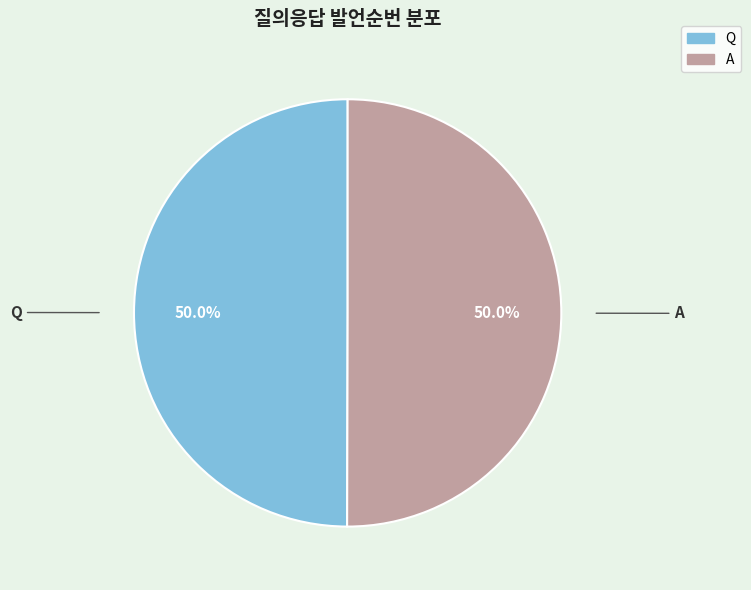

What is the ratio of the value at A to the value at Q?

1.0